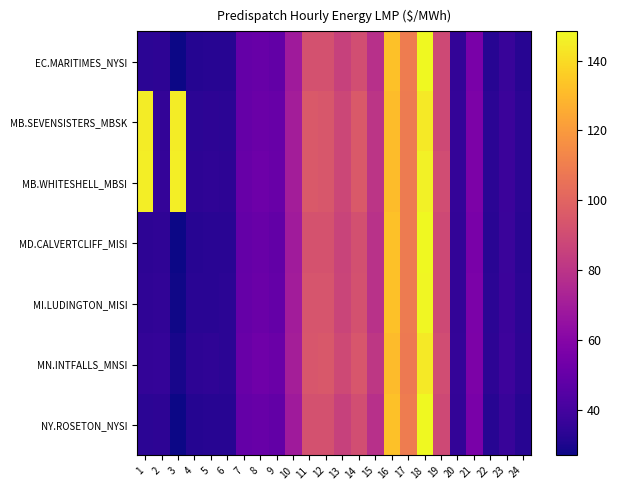

Count the number of data series in this chart.

7